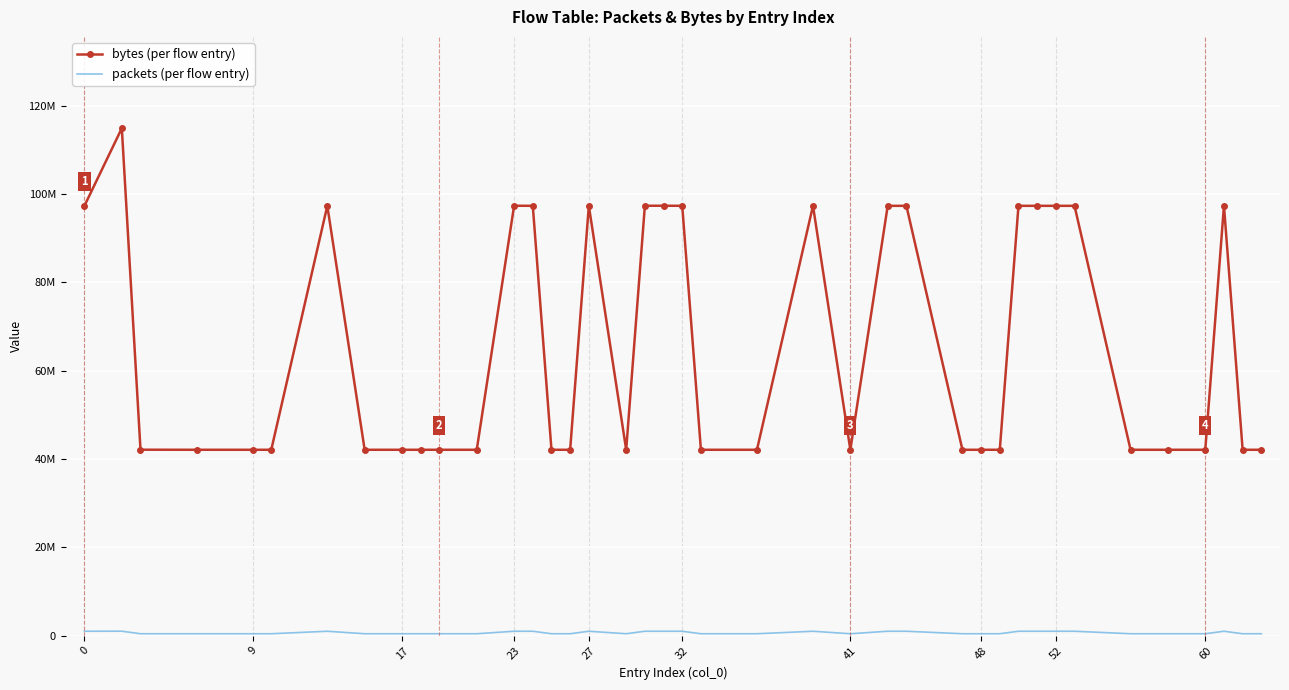

In bytes (per flow entry), how many points are higher than both neighbors (excluding endpoints)?

9